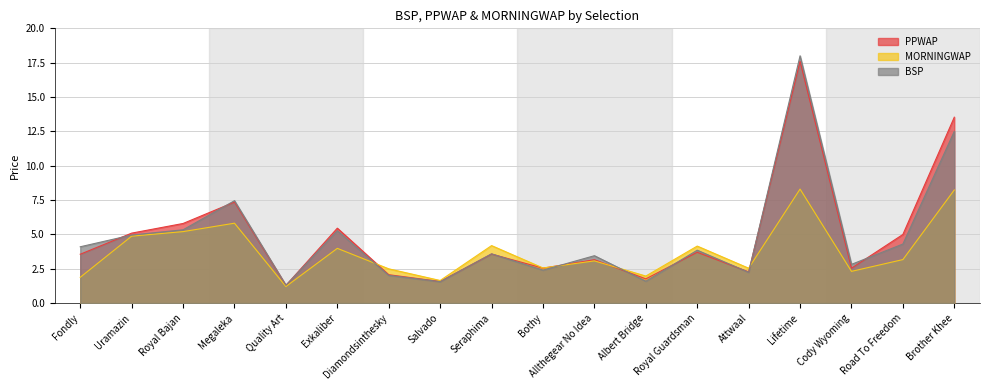

Which series has the largest total across all categories?

PPWAP